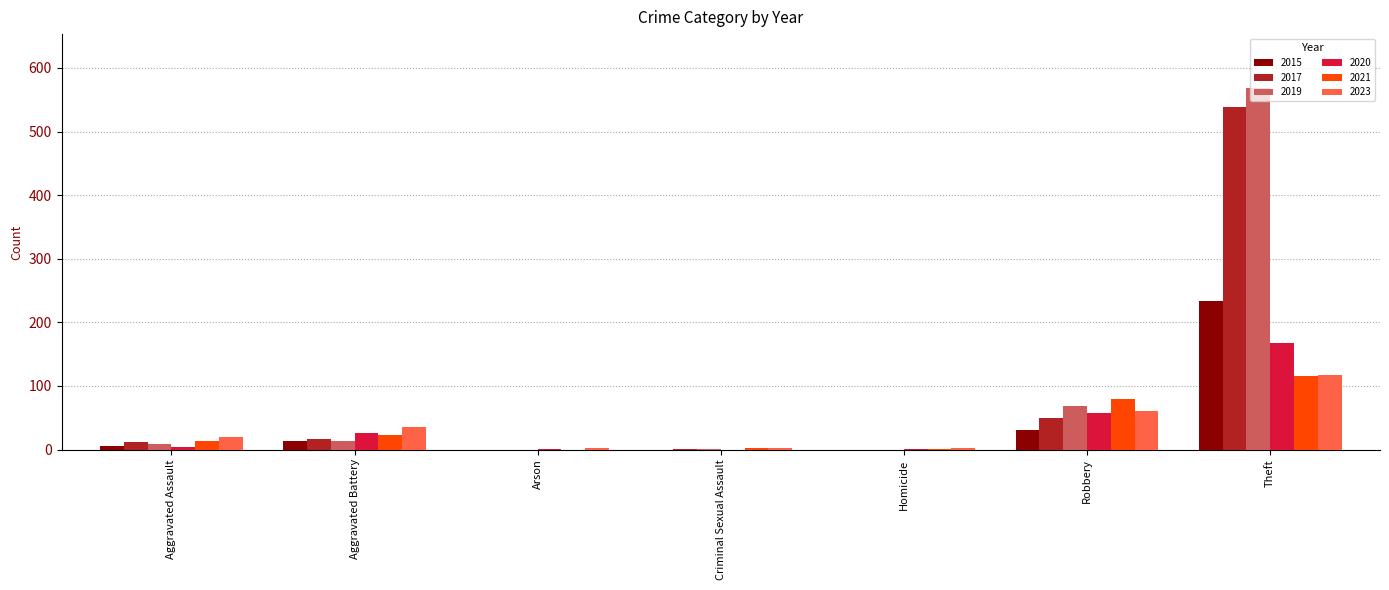

What is the average value of the 2020 series?

37